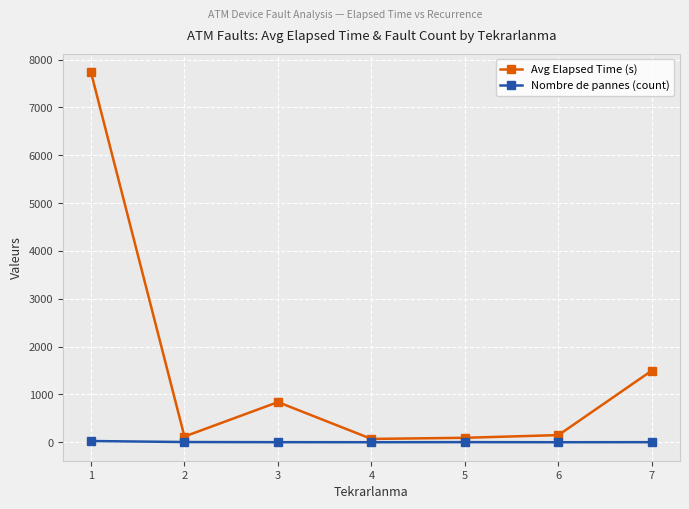

What is the greatest value displayed?

7736.9